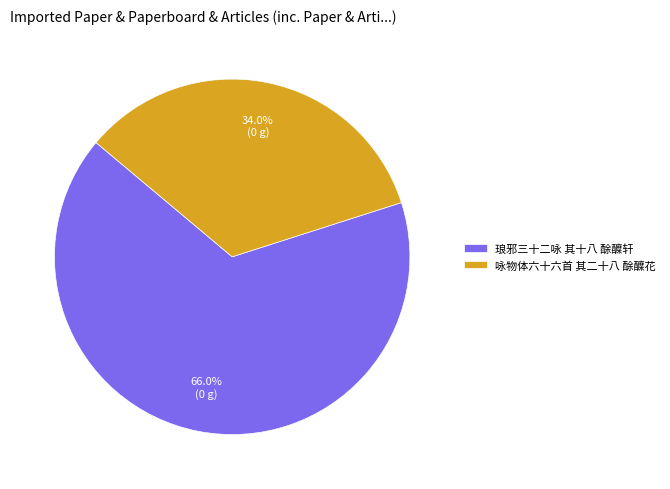

What percentage is NOT represented by 琅邪三十二咏 其十八 酴醾轩?

34.0%